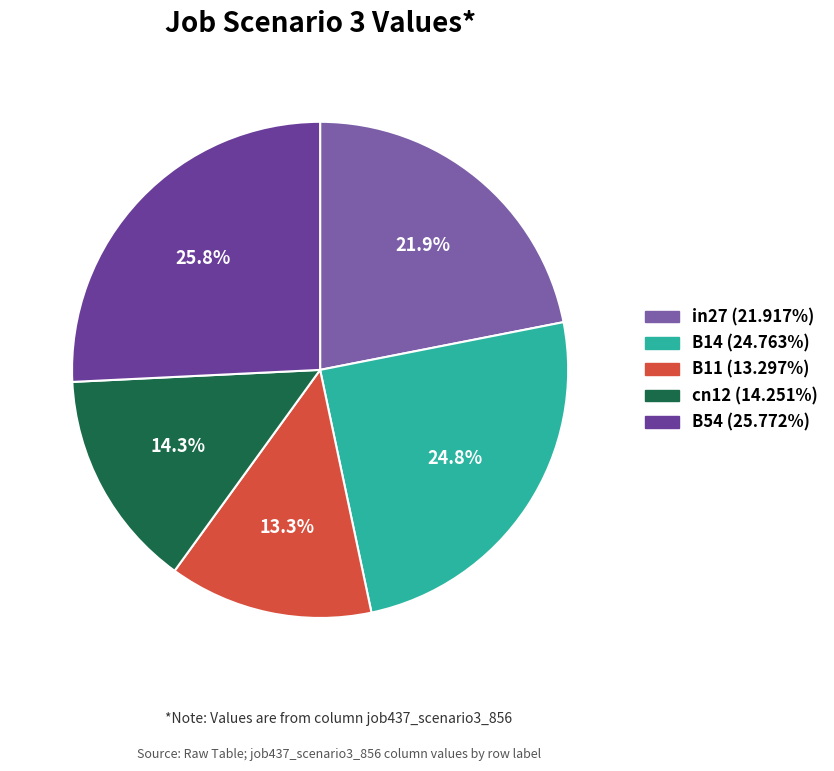

Is B54 the majority of the pie?

No